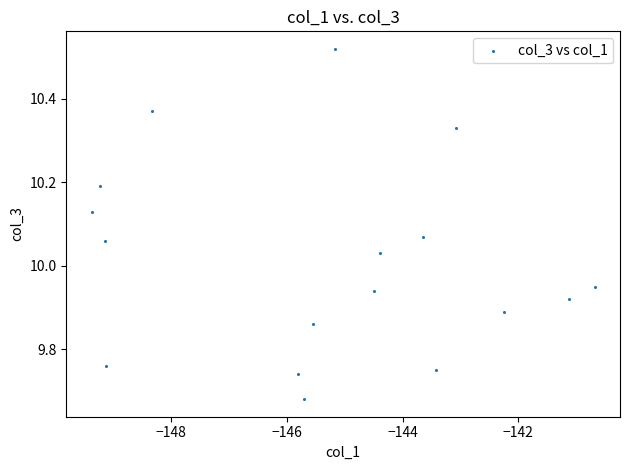

What is the range of Y values (max minus min)?

0.8